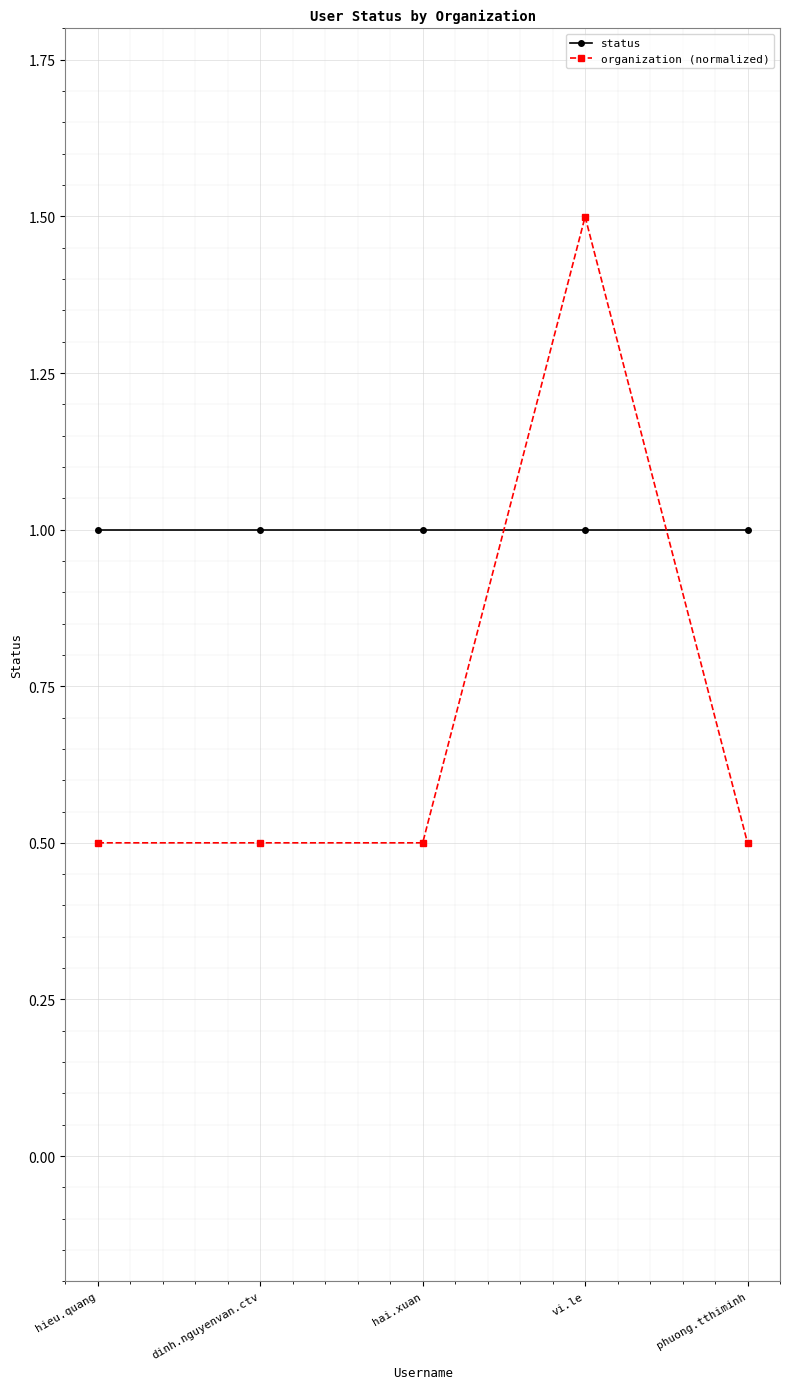

List the series in order of their overall mean, highest first.

status, organization (normalized)